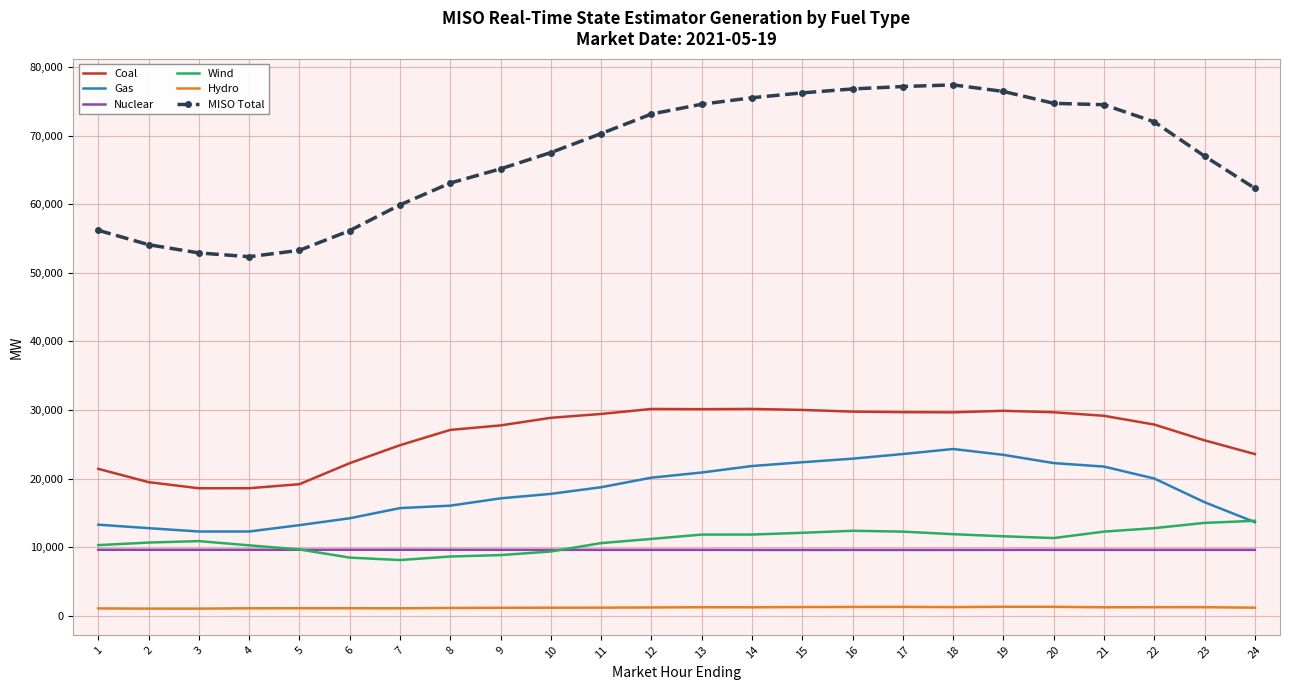

Is the value of MISO Total at 3 greater than the value of Hydro at 10?

Yes